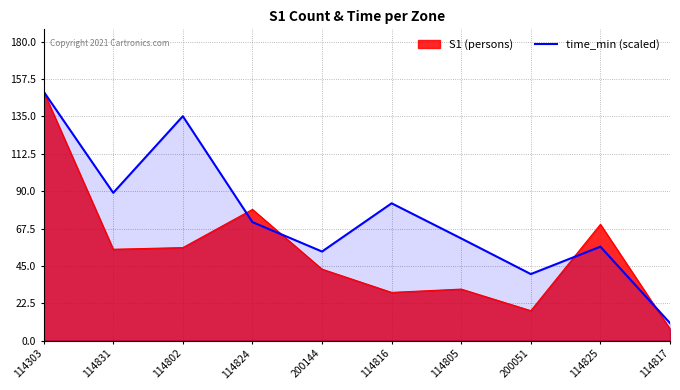

What is the spread (max minus min) of values at 114817?

3.5